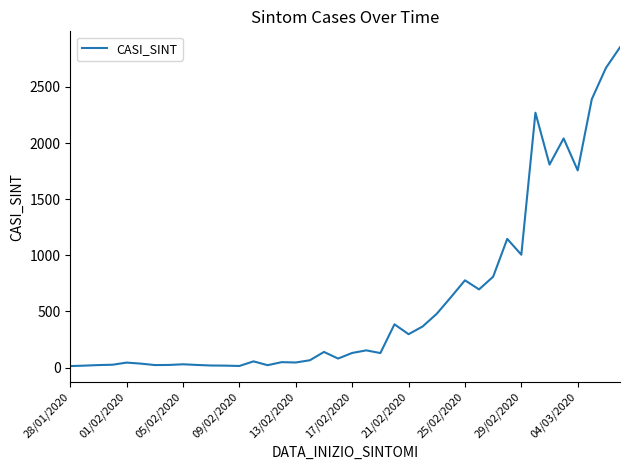

What is the maximum value shown in the chart?

2853